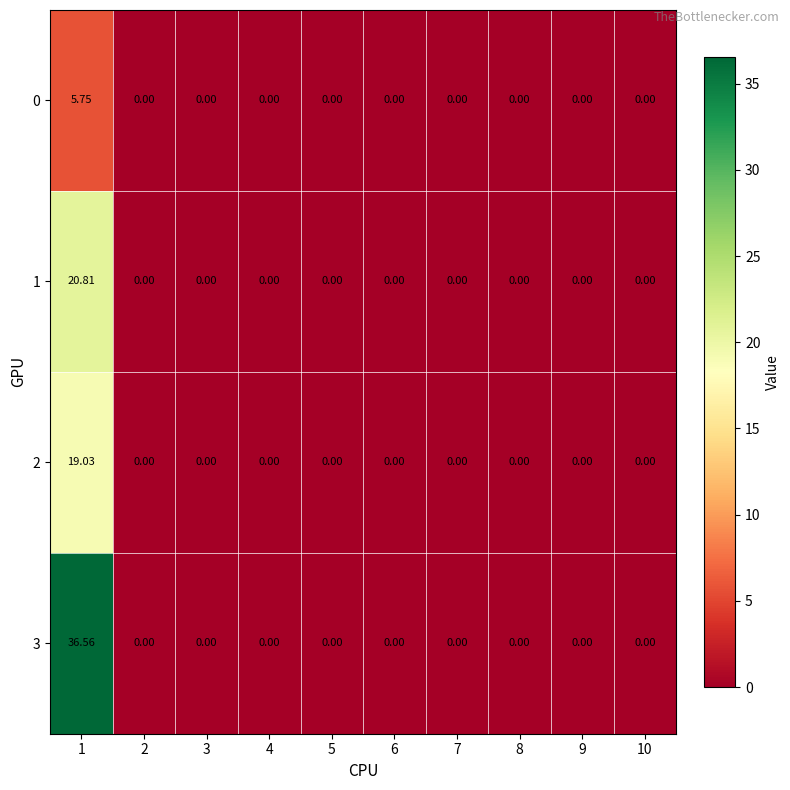

How many values in the 1 series exceed 0?

1